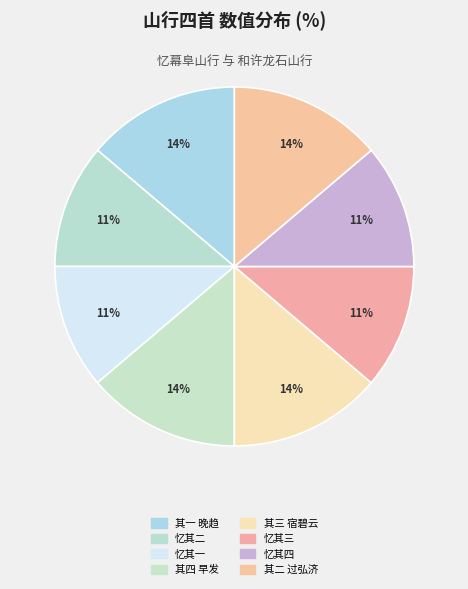

Count the number of slices in the pie.

8